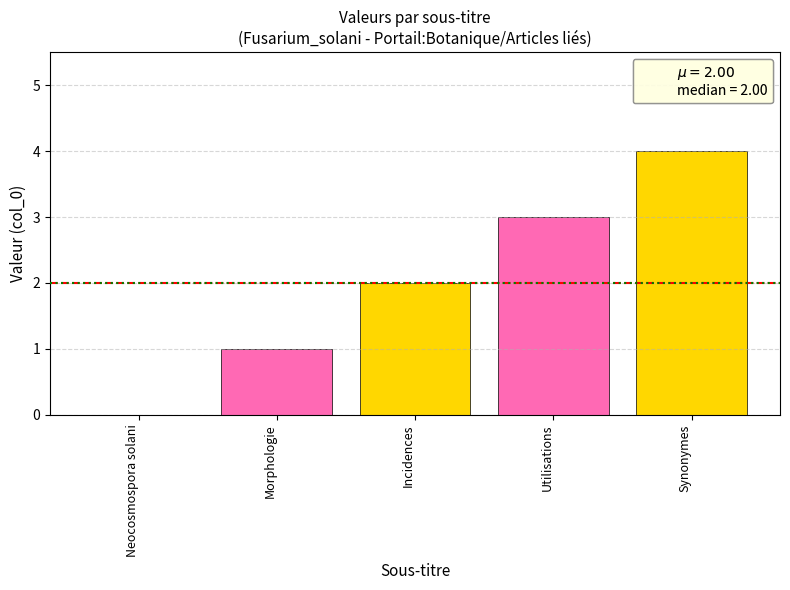

Are the bars horizontal?

No